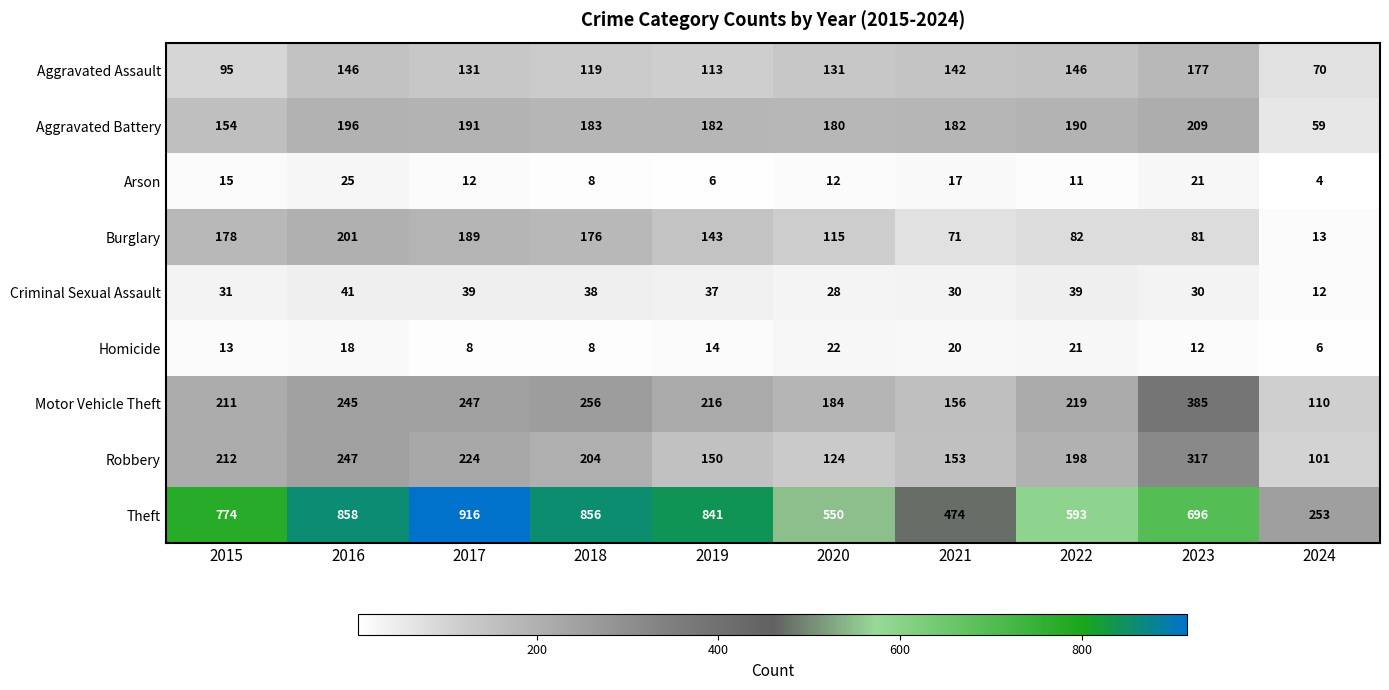

How many data points in Arson are less than 12?

4